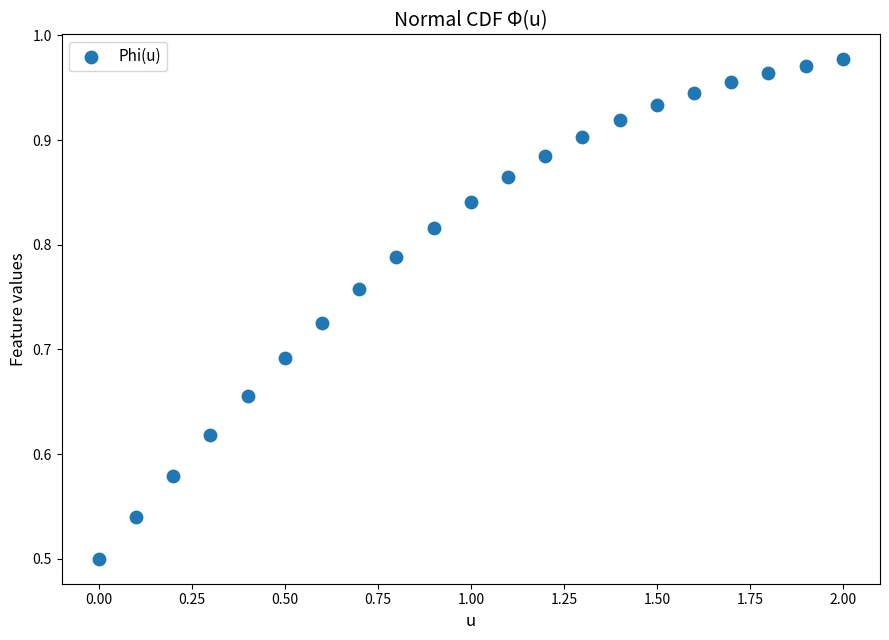

What is the range of X values (max minus min)?

2.0